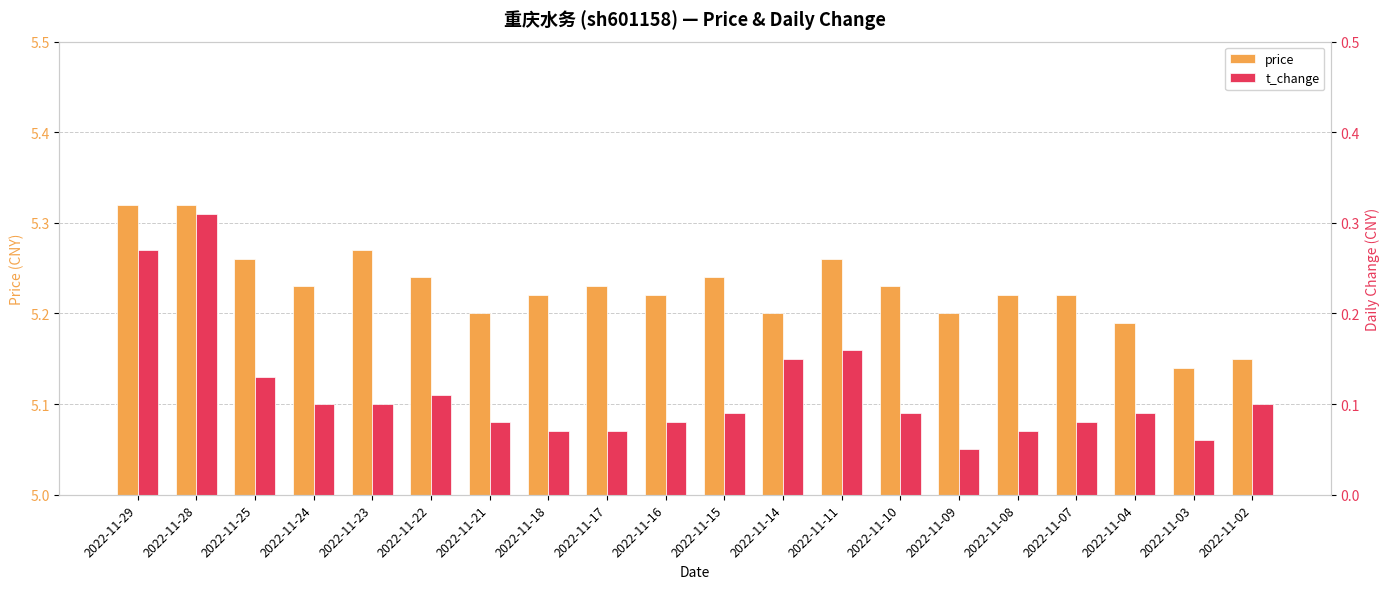

What is the total value across all series at 2022-11-18?

5.3